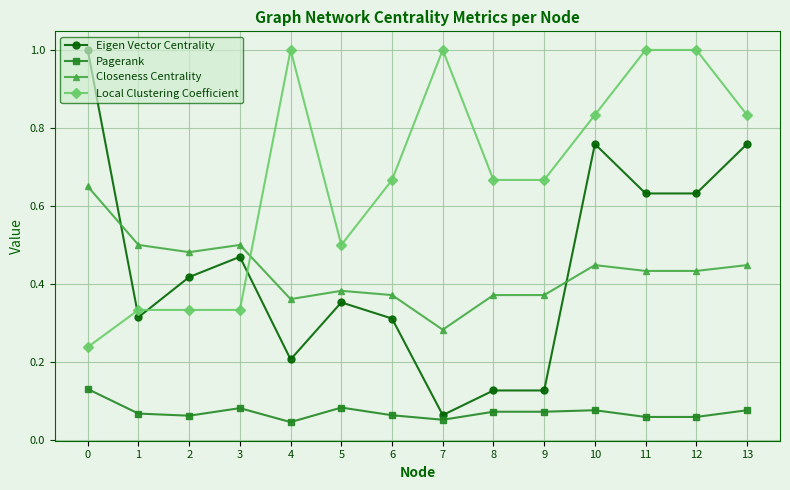

What is the maximum value shown in the chart?

1.0